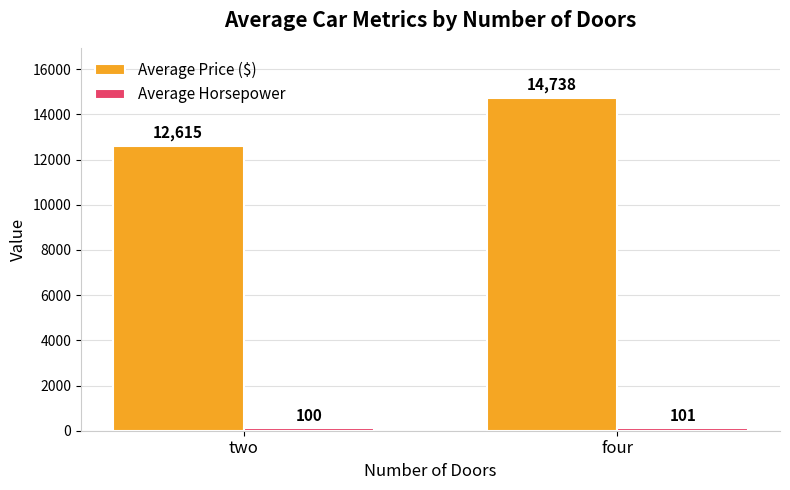

How many categories are shown in the chart?

2